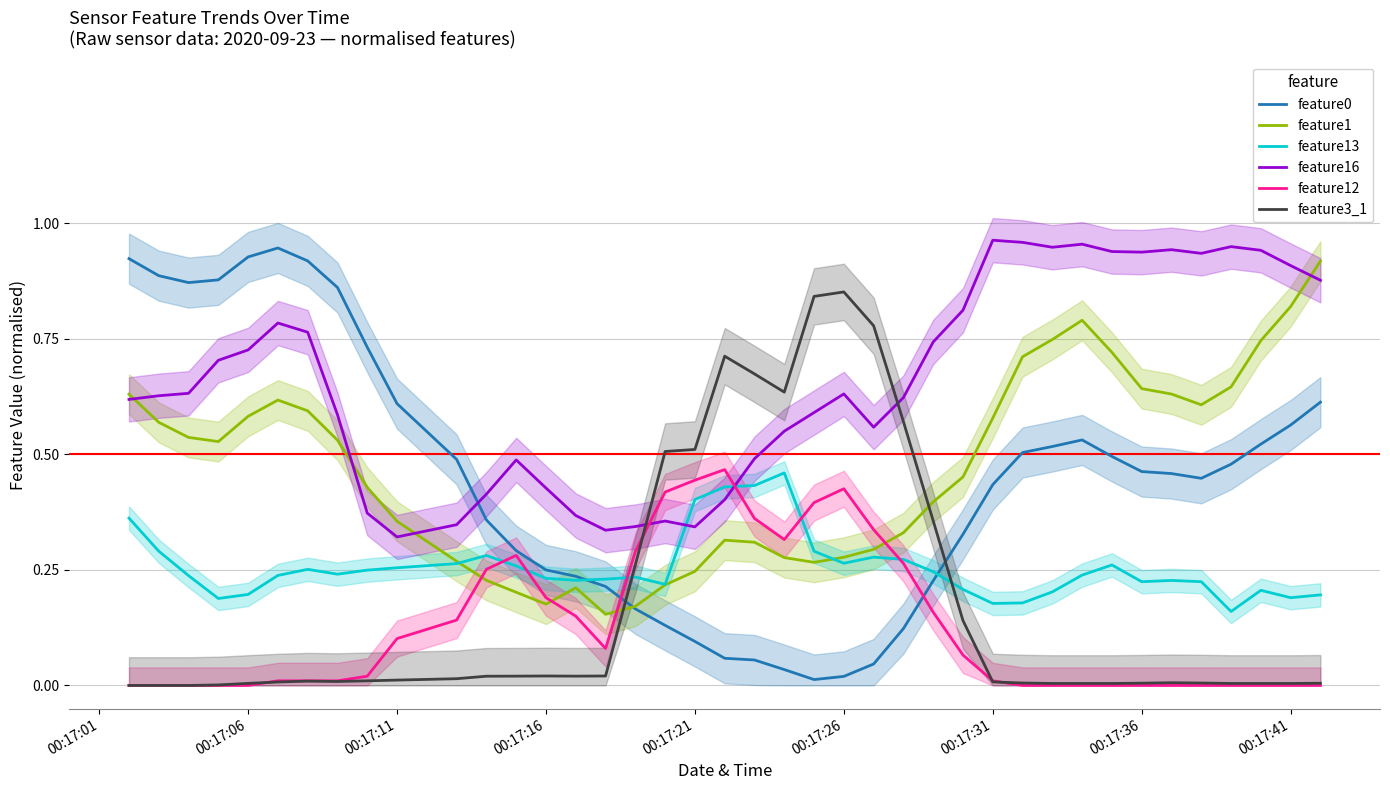

What is the value of the feature13 point at the 39th from the left?

0.2